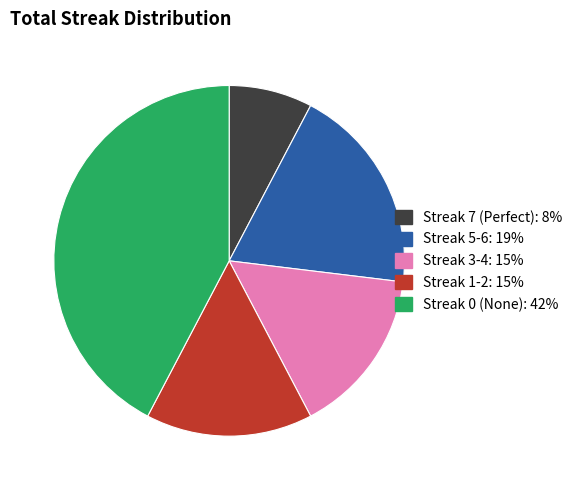

Is there any slice that represents more than half of the pie?

No